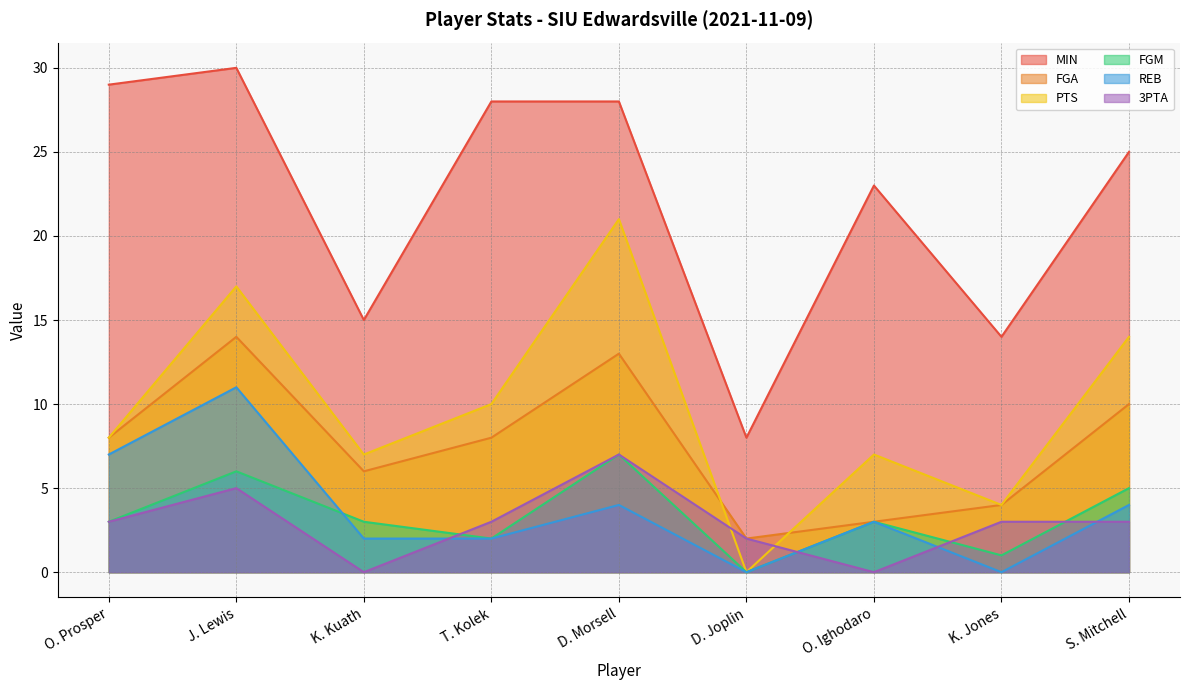

At which label does MIN reach its minimum?

D. Joplin